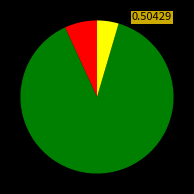

Is there any slice that represents more than half of the pie?

Yes